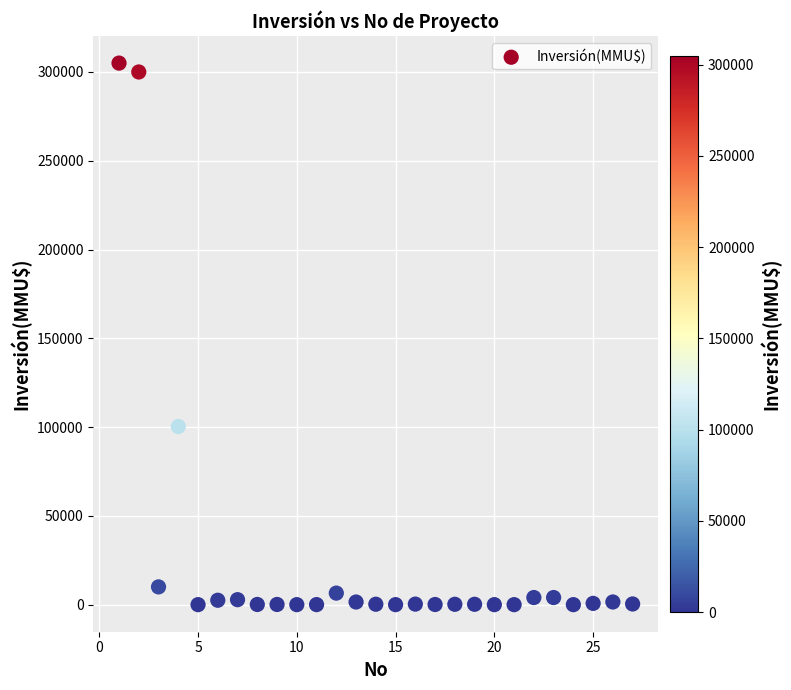

What is the range of X values (max minus min)?

26